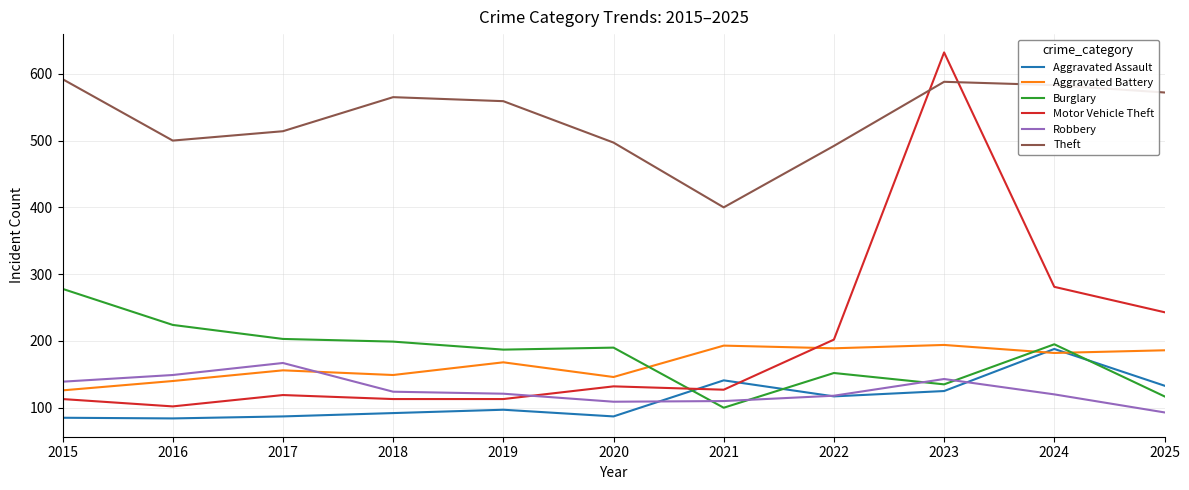

What is the difference between the highest and lowest values at 2021?

300